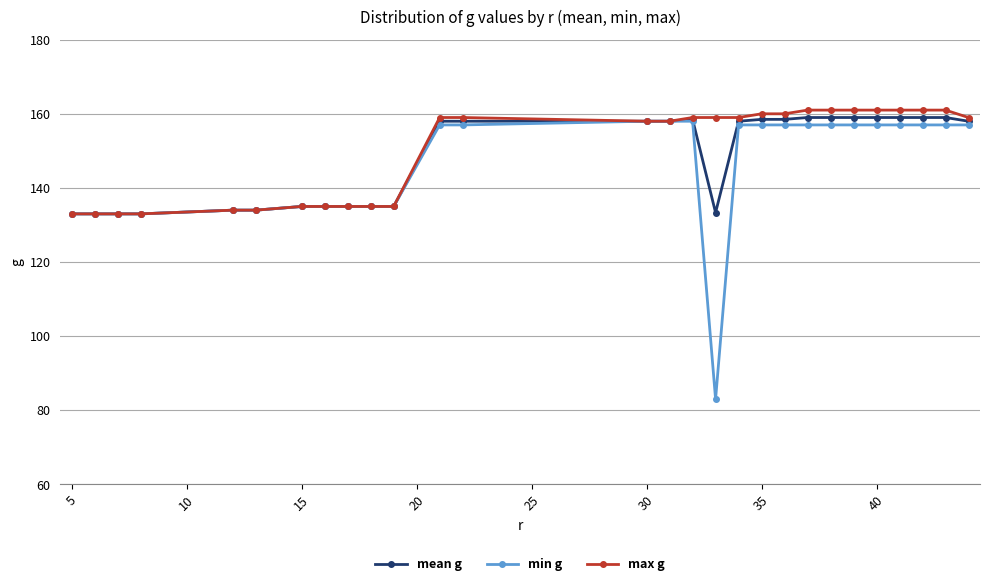

At how many categories does at least one series exceed 88?

28